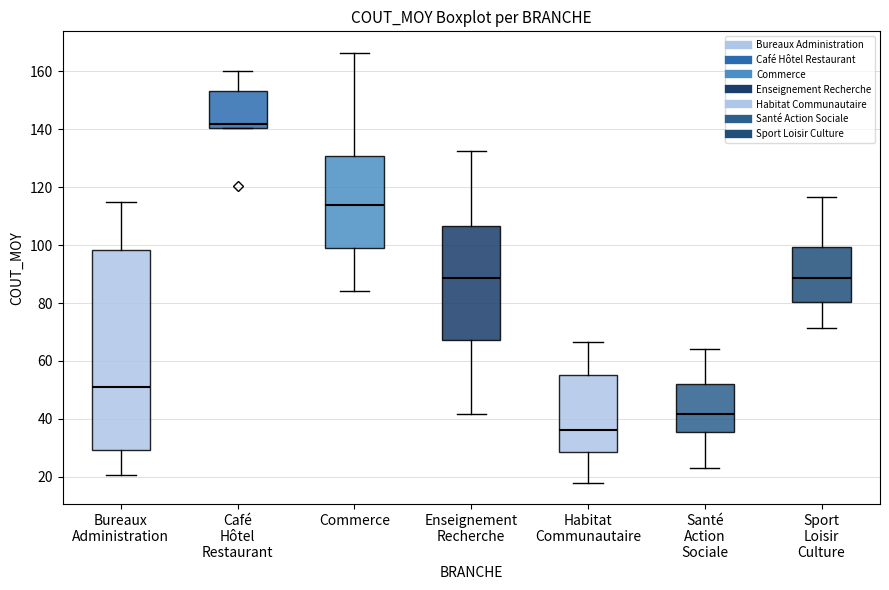

Reading left to right, read every box against the y-axis: the position of its median line, the range the box covers, and the ends of its whiskers. The values are not printed on the chart, so give them approximately, as read against the axis.

Bureaux Administration: median 52, box 30 to 98, whiskers 20 to 114
Café Hôtel Restaurant: median 142, box 140 to 154, whiskers 140 to 160
Commerce: median 114, box 98 to 130, whiskers 84 to 166
Enseignement Recherche: median 88, box 68 to 106, whiskers 42 to 132
Habitat Communautaire: median 36, box 28 to 56, whiskers 18 to 66
Santé Action Sociale: median 42, box 36 to 52, whiskers 24 to 64
Sport Loisir Culture: median 88, box 80 to 100, whiskers 72 to 116